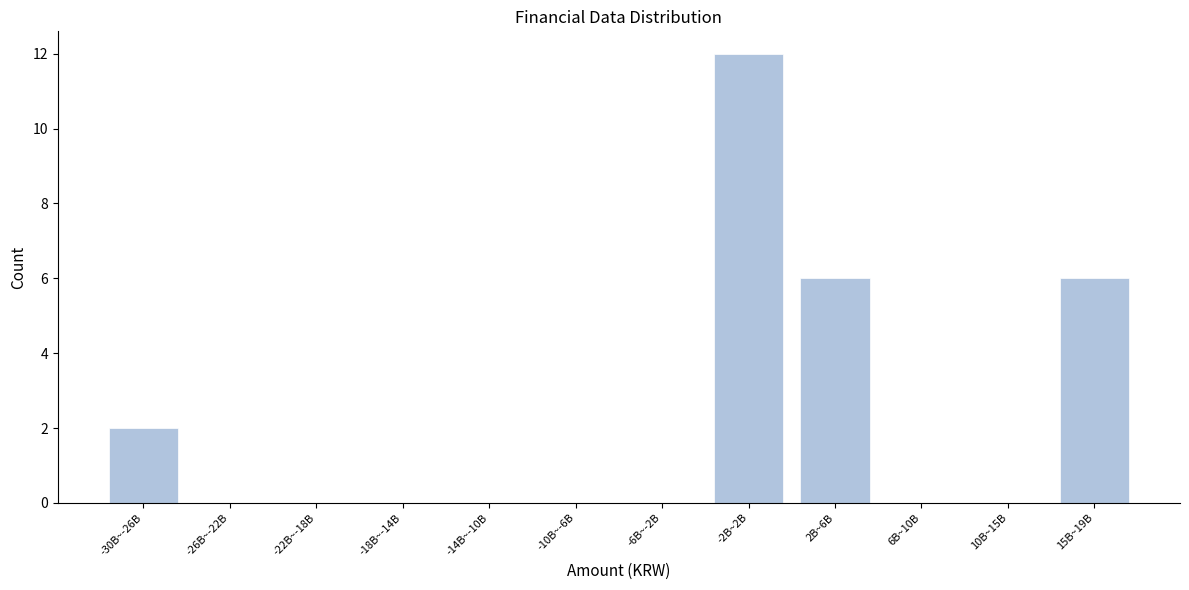

Reading left to right, transcribe all the data shown in this chart.

-30B~-26B=2	-26B~-22B=0	-22B~-18B=0	-18B~-14B=0	-14B~-10B=0	-10B~-6B=0	-6B~-2B=0	-2B~2B=12	2B~6B=6	6B~10B=0	10B~15B=0	15B~19B=6